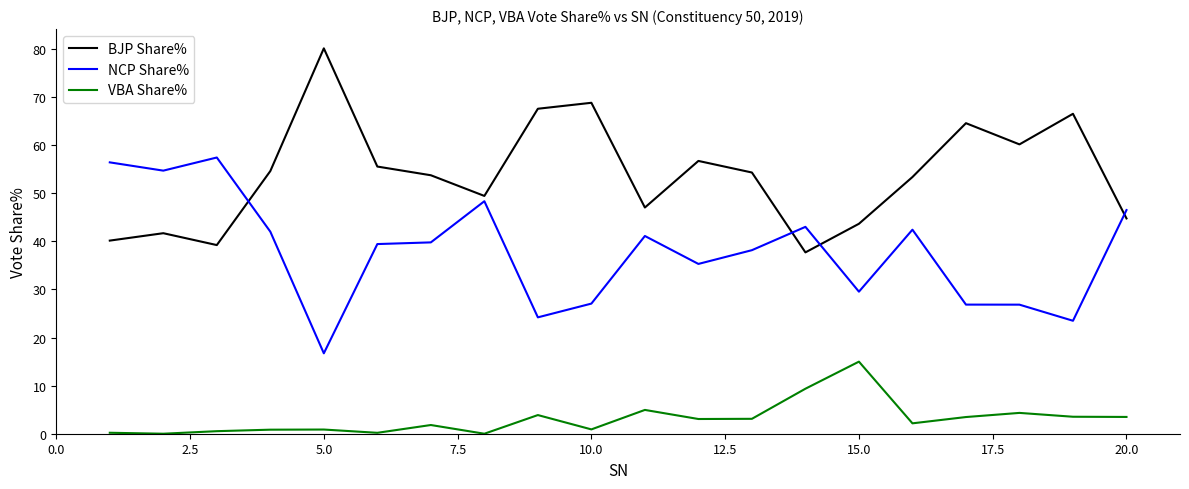

Which series ends up on top after the final intersection of NCP Share% and BJP Share%?

NCP Share%